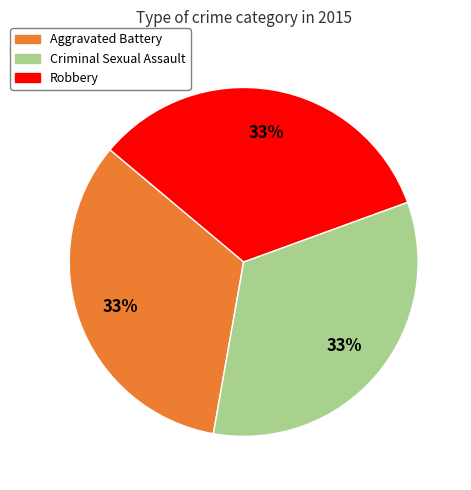

Is there a majority slice in this chart?

No